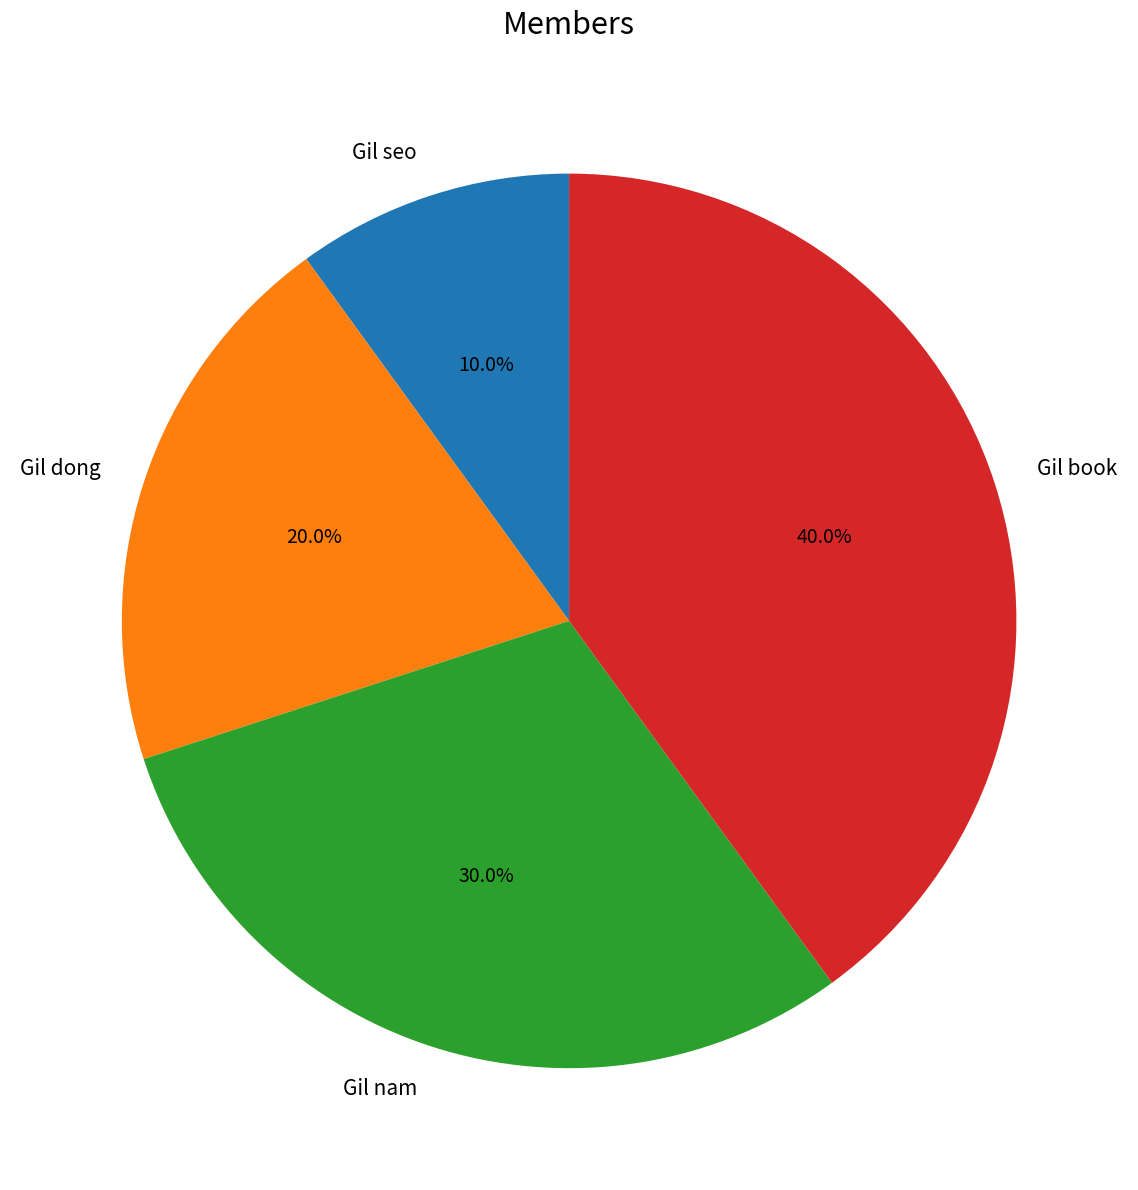

What percentage is NOT represented by Gil seo?

90.0%